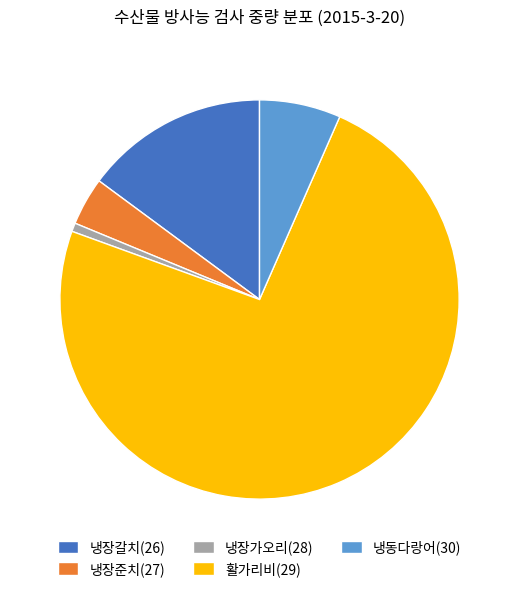

Which category has the biggest portion of the pie?

활가리비(29)